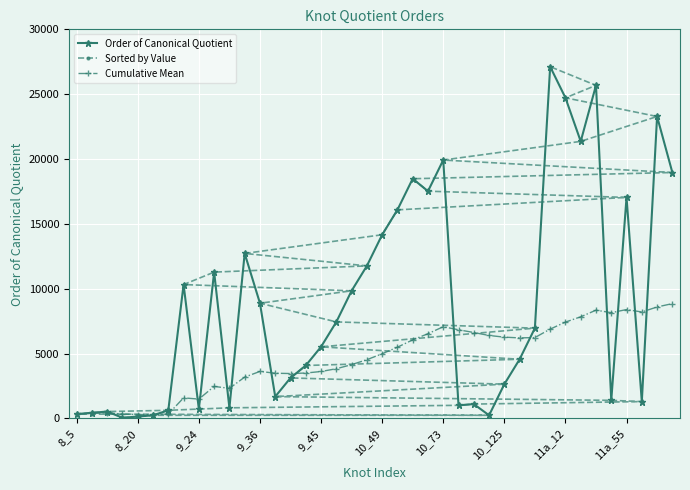

What is the value of the Sorted by Value point at the 31st from the left?

17040.0